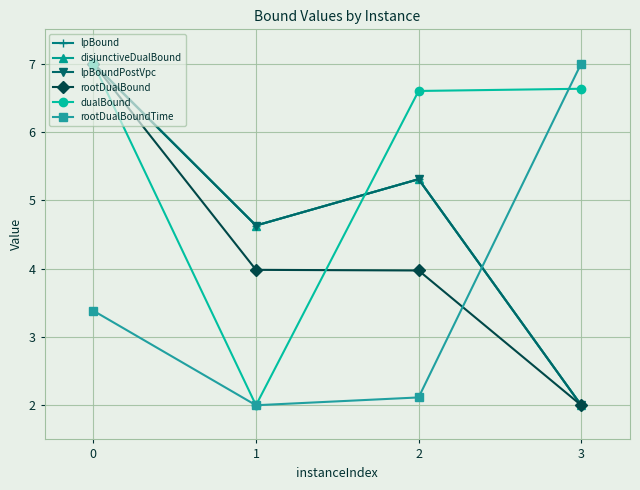

Is this an area chart (filled region under the line)?

No